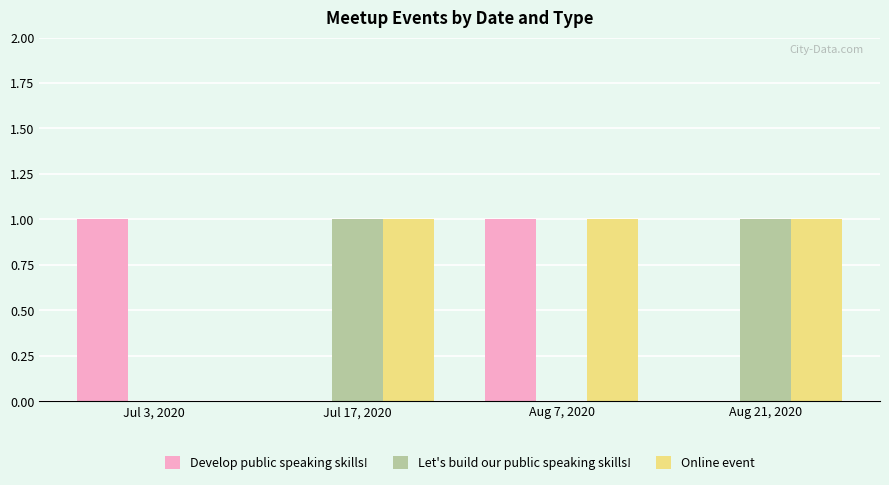

How many groups of bars are there?

4